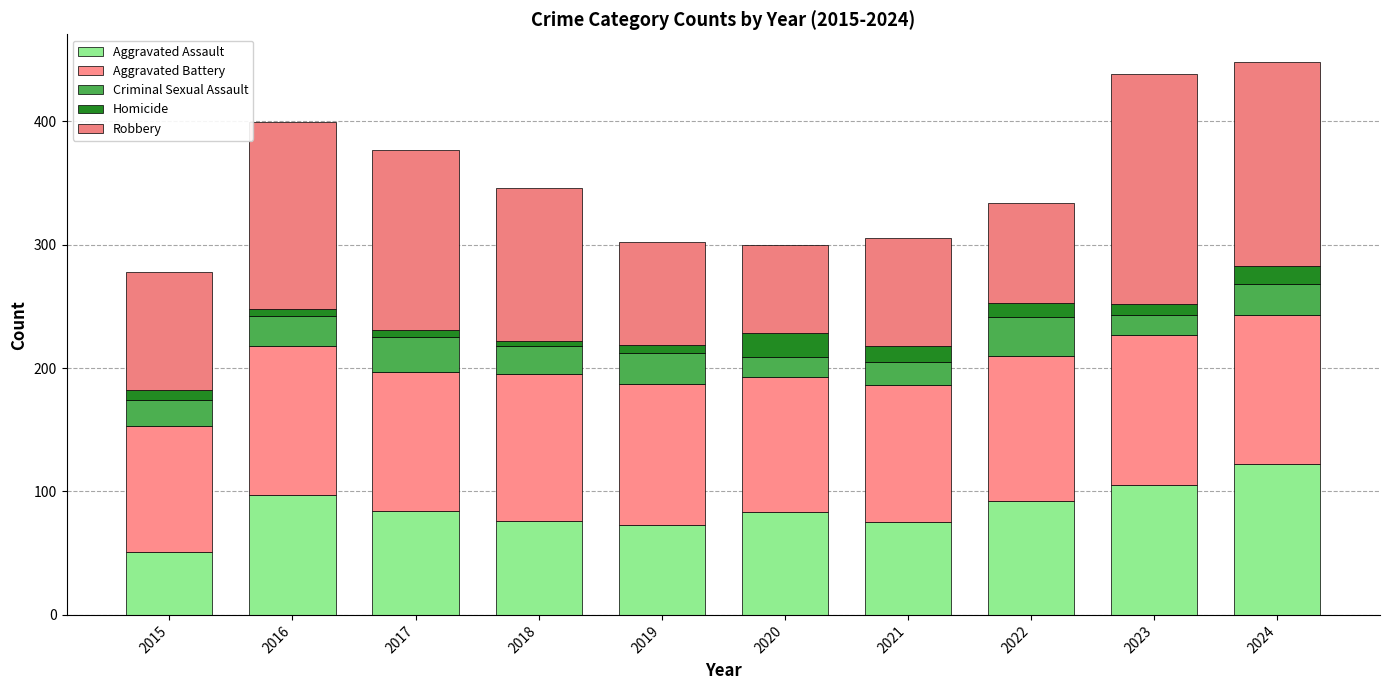

Are the bars horizontal?

No